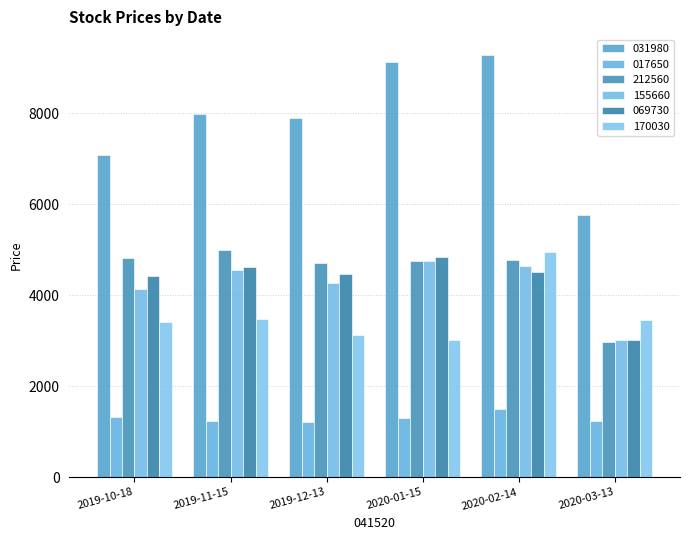

Reading left to right, list all the values displayed in this chart.

031980: 7080	7980	7880	9130	9270	5770
017650: 1320	1240	1210	1300	1510	1230
212560: 4810	4995	4705	4750	4770	2965
155660: 4145	4555	4265	4755	4640	3010
069730: 4410	4610	4470	4835	4510	3020
170030: 3410	3485	3120	3015	4940	3450